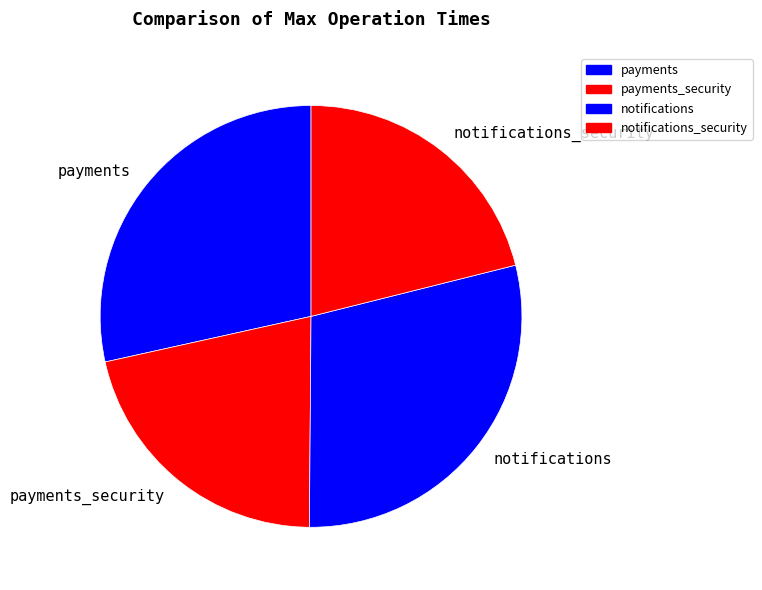

Between notifications_security and notifications, which is larger?

notifications